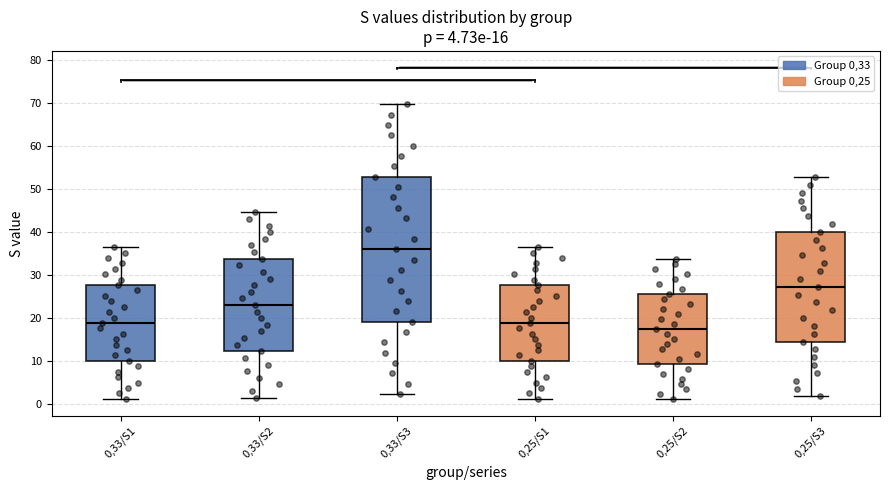

Which box's median line is the lowest?

0,25/S2